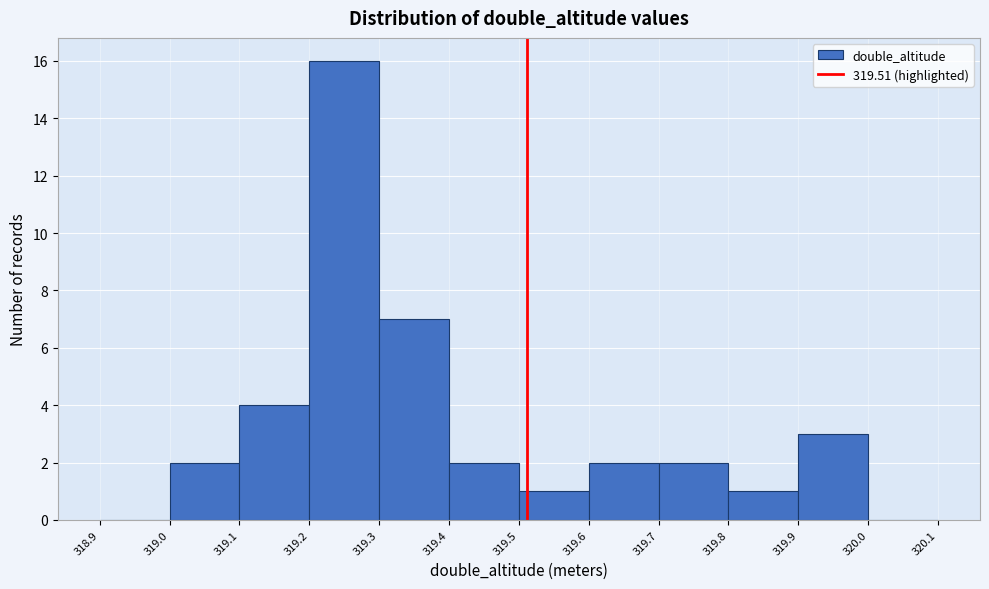

Reading left to right, list every bar in this chart as the range it spans on the x-axis followed by its height. The values are not printed on the chart, so give them approximately, as read against the axis.

318.9 to 319.0: 0
319.0 to 319.1: 2
319.1 to 319.2: 4
319.2 to 319.3: 16
319.3 to 319.4: 7
319.4 to 319.5: 2
319.5 to 319.6: 1
319.6 to 319.7: 2
319.7 to 319.8: 2
319.8 to 319.9: 1
319.9 to 320.0: 3
320.0 to 320.1: 0